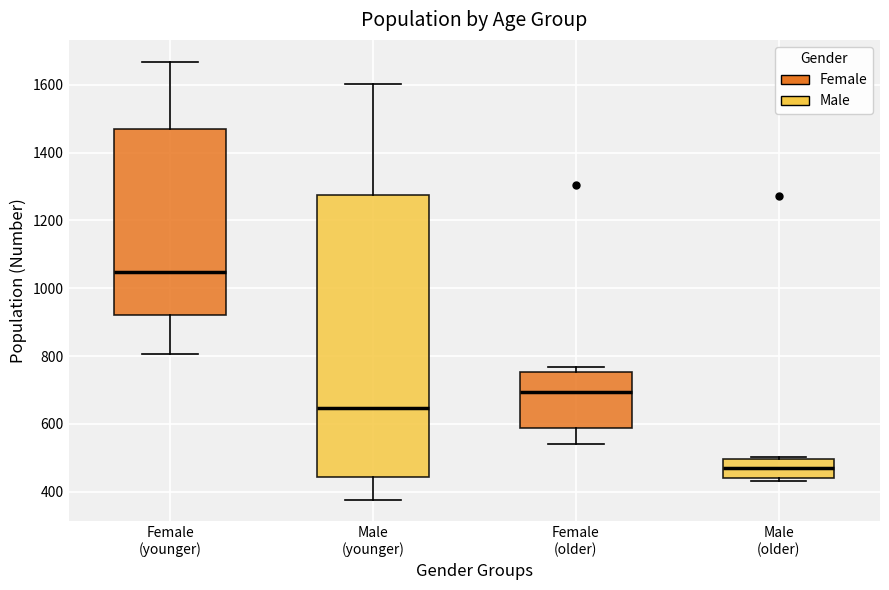

Which box's median line is the lowest?

Male (older)